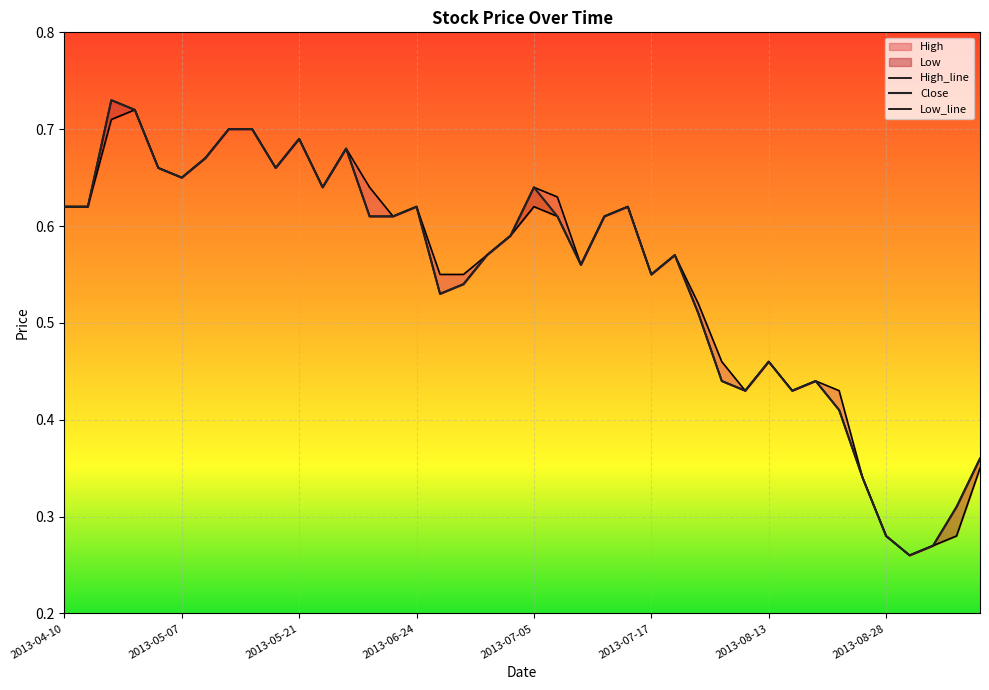

List the series in order of their overall mean, highest first.

High, Close, Low